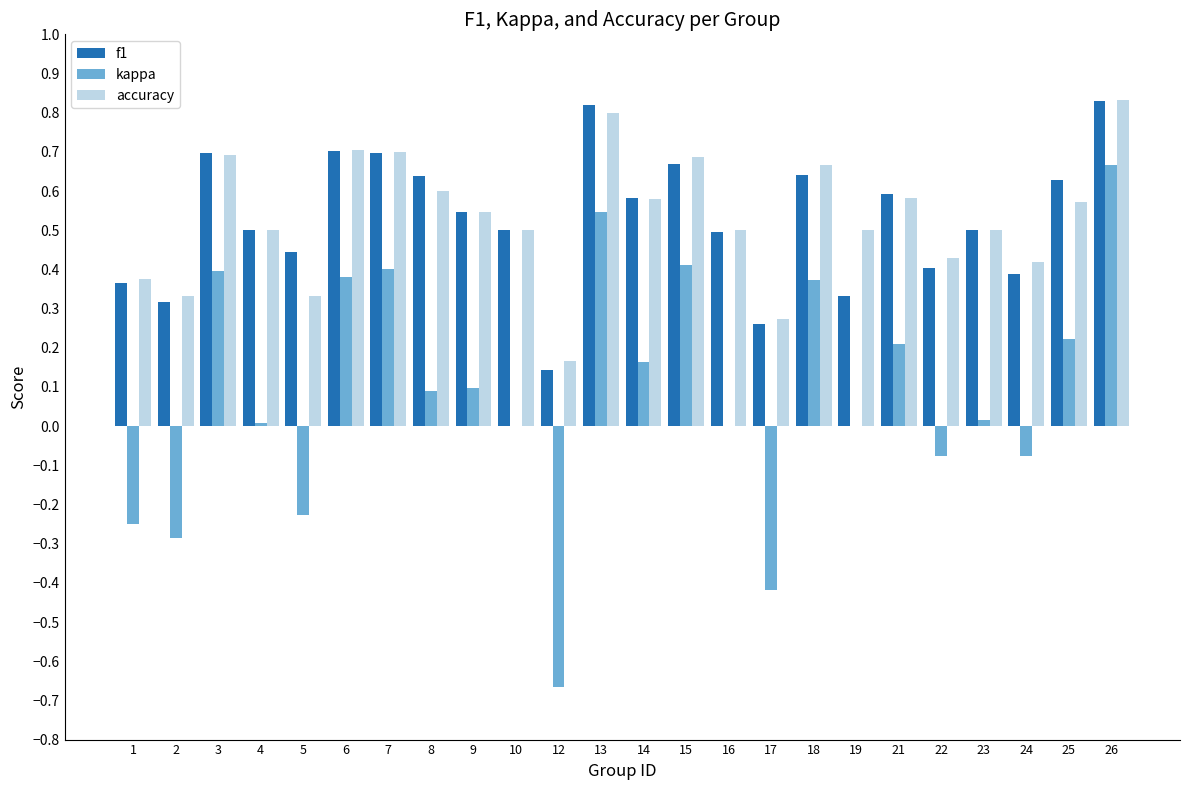

What is the total value across all series at 21?

1.4